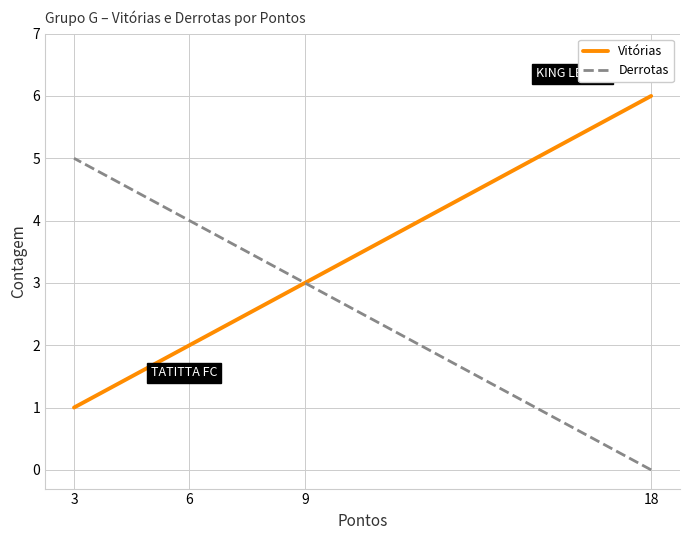

Which category has the lowest value in the Derrotas series?

18